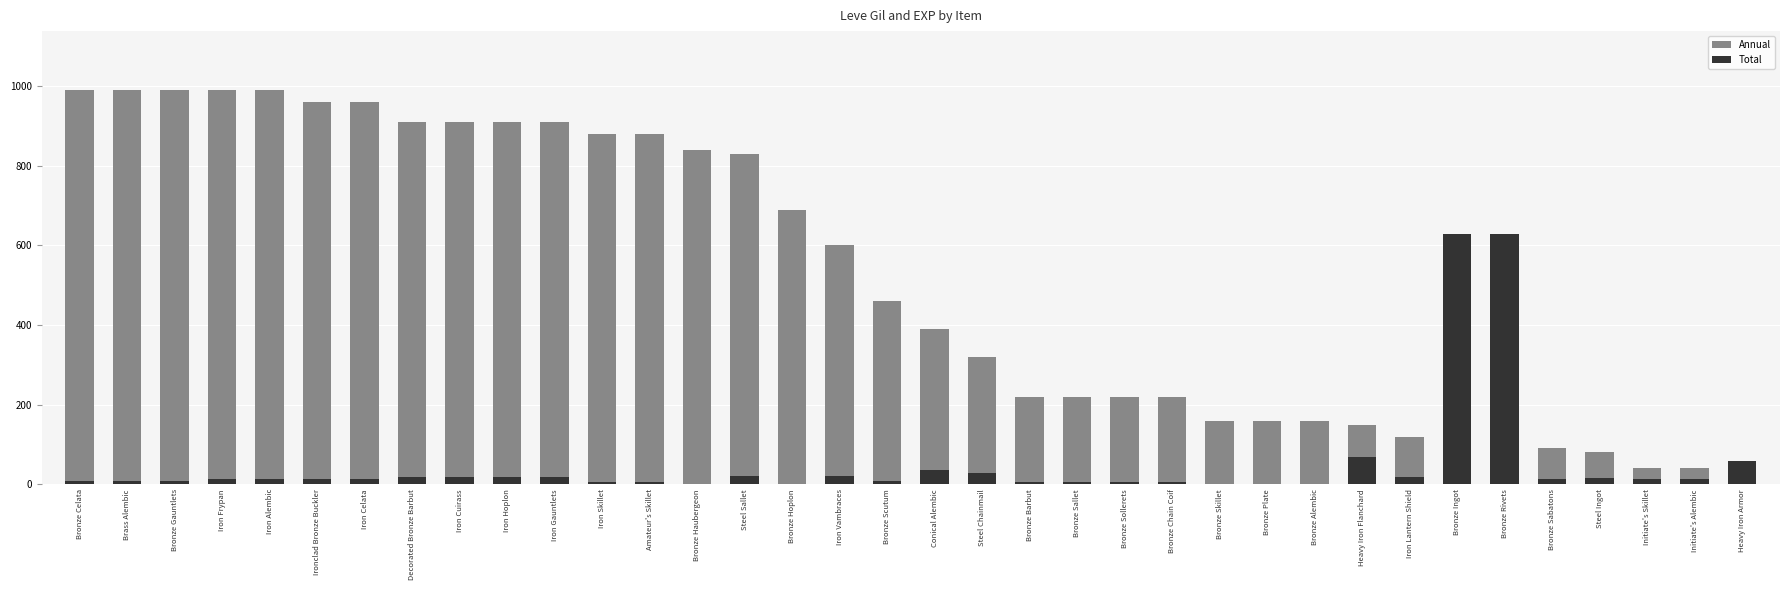

What are all the series names shown in the legend?

Annual, Total